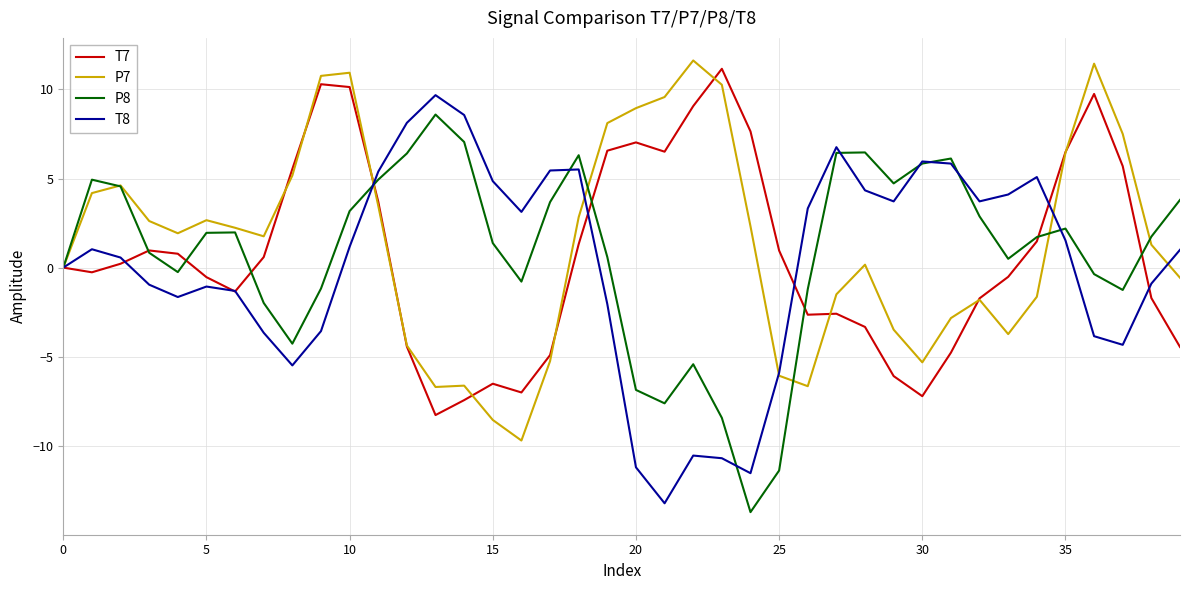

What is the greatest value displayed?

11.6